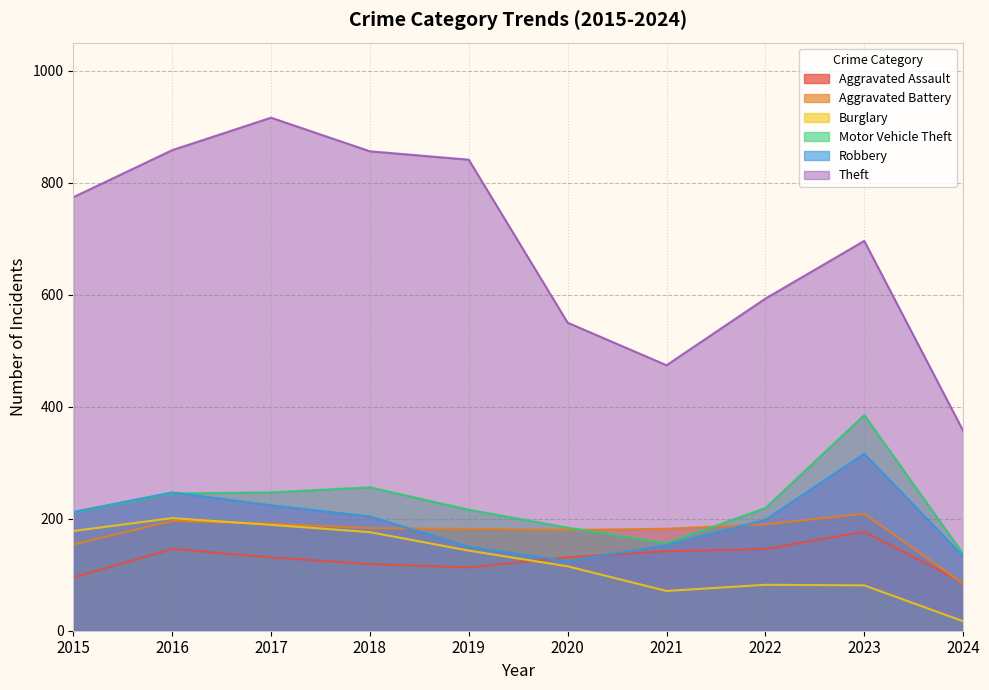

What is the difference between the Aggravated Battery values at 2021 and 2017?

9